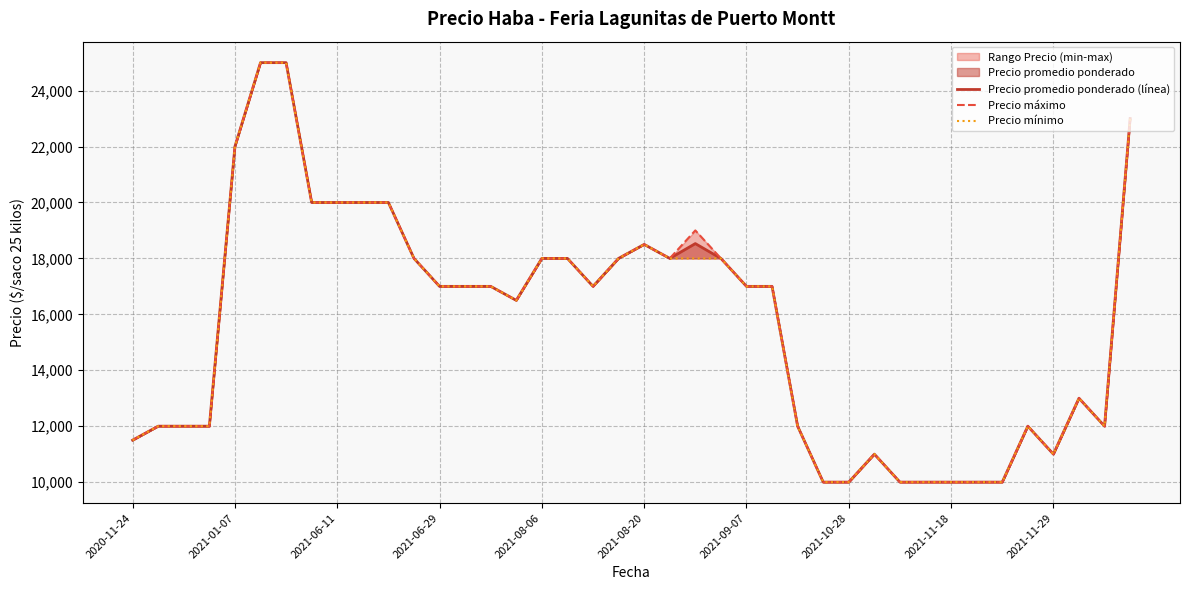

What is the difference between the second highest and second lowest values in the Precio promedio ponderado (línea) series?

15000